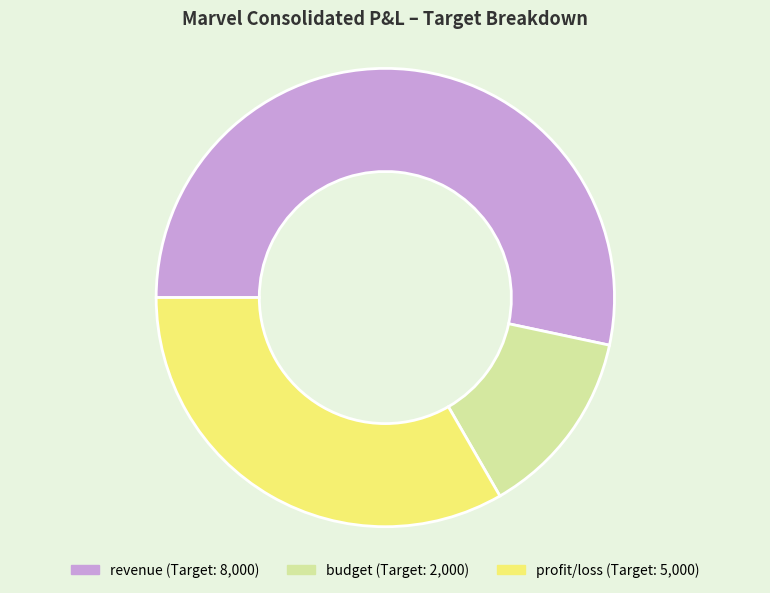

Between revenue and budget, which is larger?

revenue